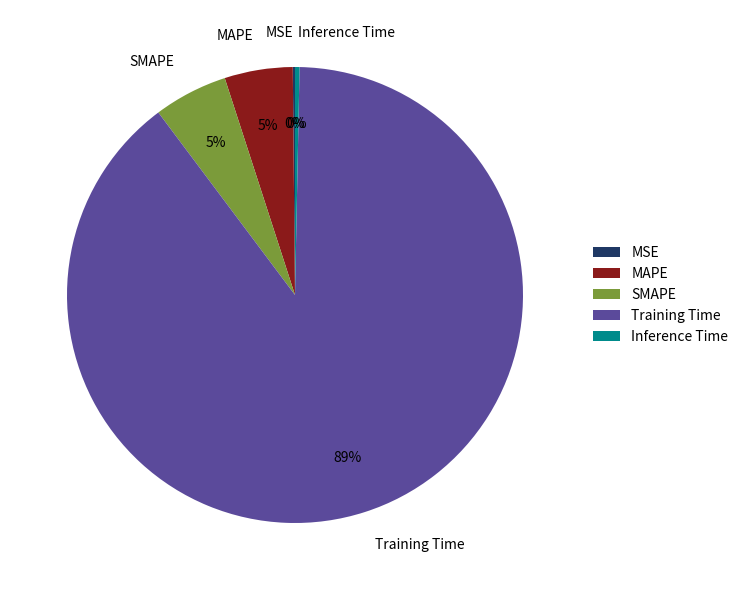

Is the sum of Inference Time and SMAPE greater than half?

No